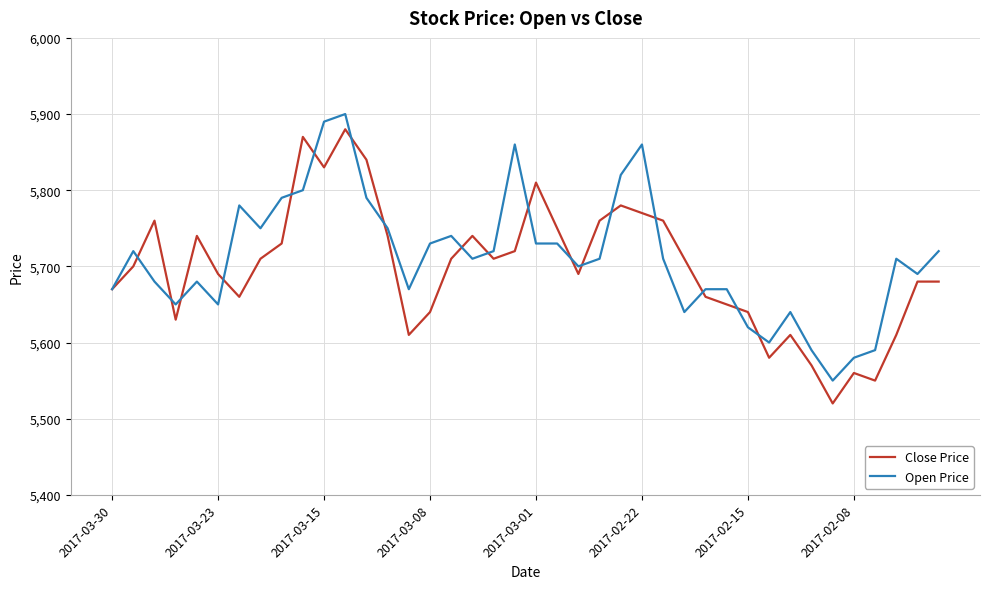

What is the maximum value shown in the chart?

5900